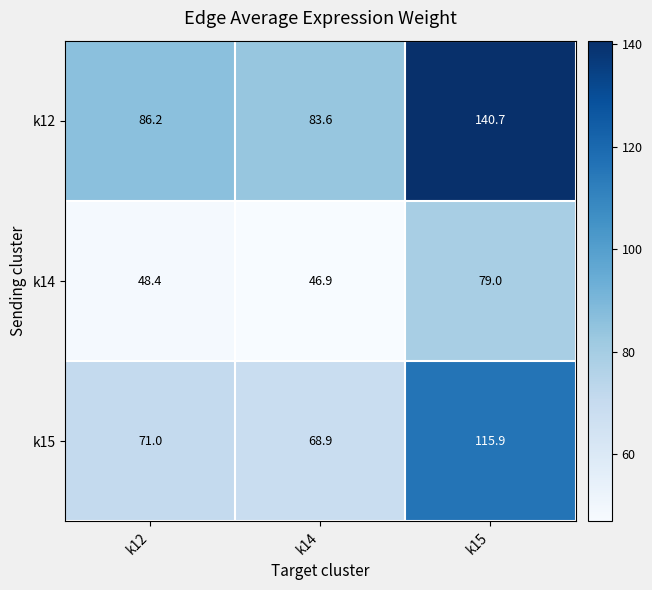

What is the minimum value shown in the chart?

46.9